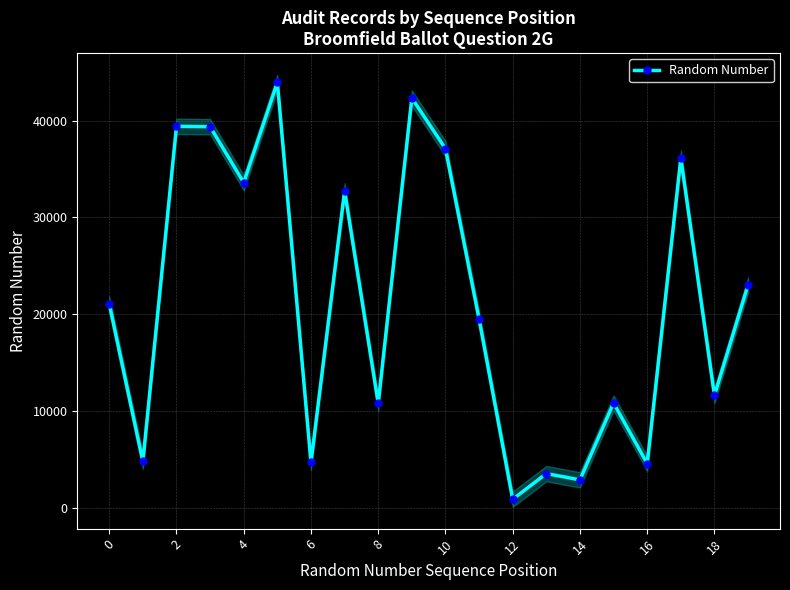

The value of Random Number at 6 is 4681. True or false?

True